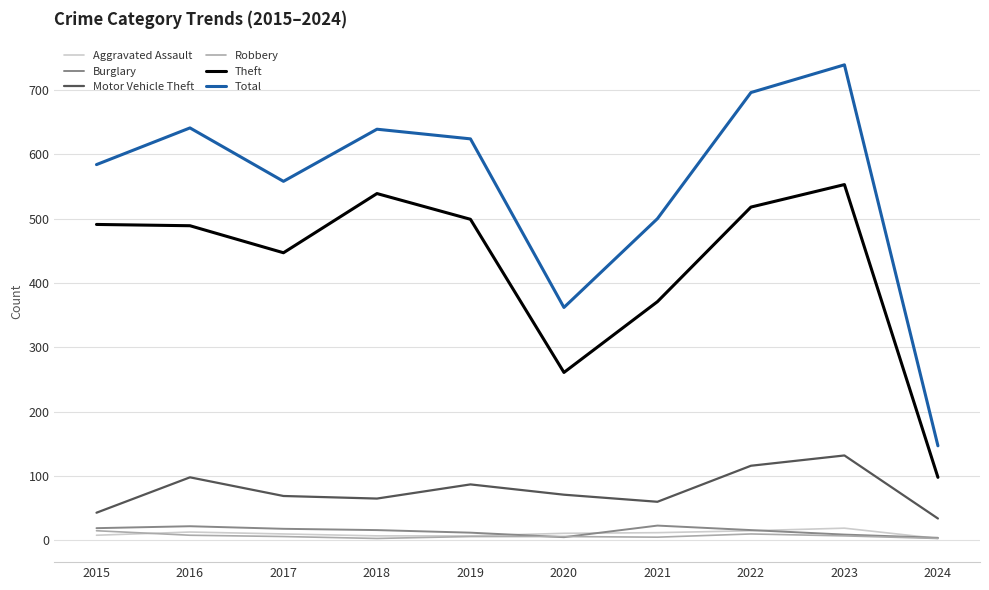

True or false: Robbery and Theft intersect in this chart.

False